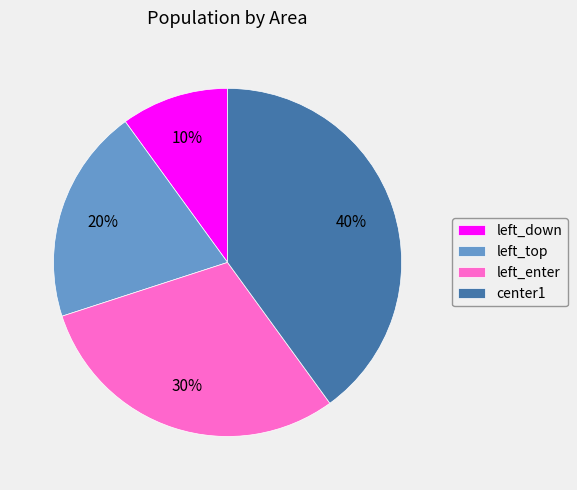

What percentage is the left_enter slice, to the nearest percent?

30%